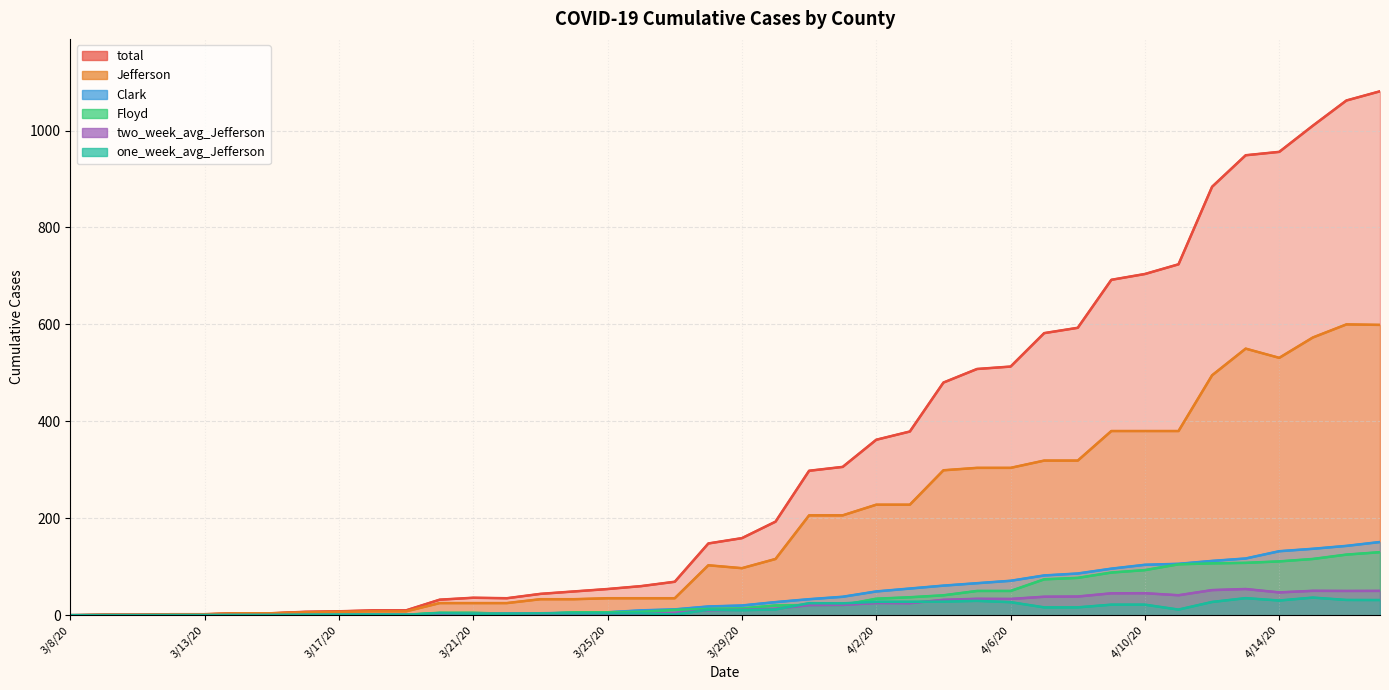

What is the label of the 5th point from the right?

4/13/20